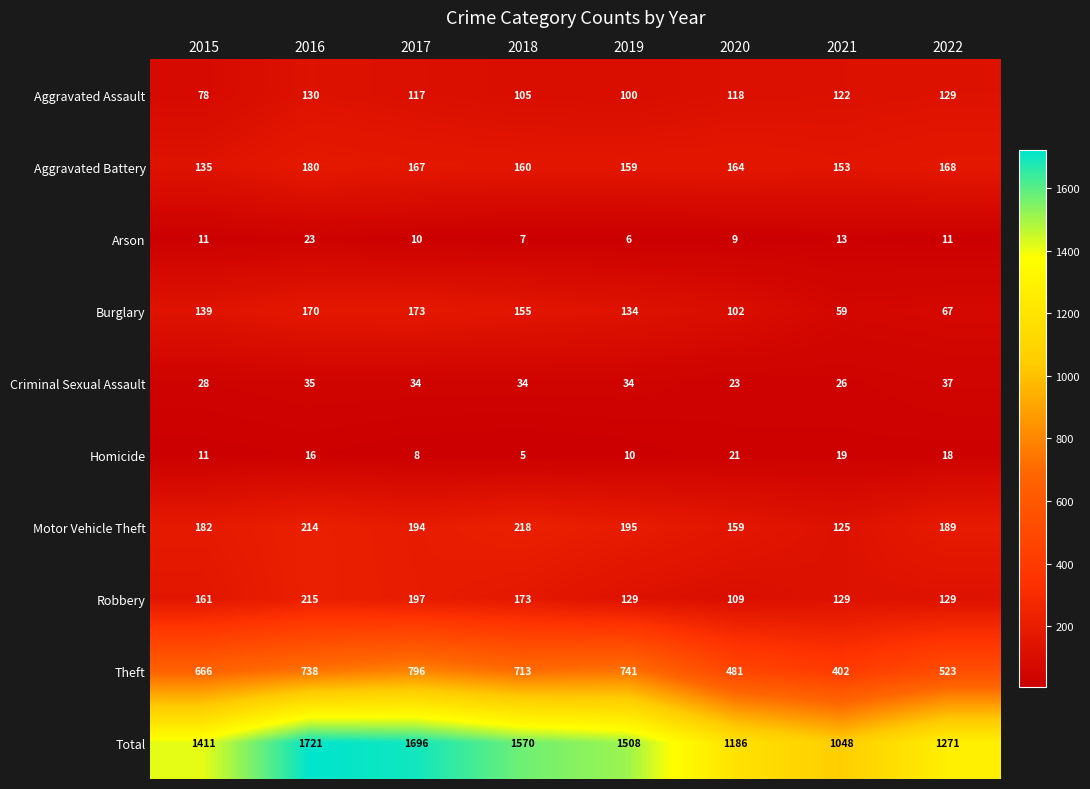

Rank the series by their maximum value, from highest to lowest.

Total, Theft, Motor Vehicle Theft, Robbery, Aggravated Battery, Burglary, Aggravated Assault, Criminal Sexual Assault, Arson, Homicide